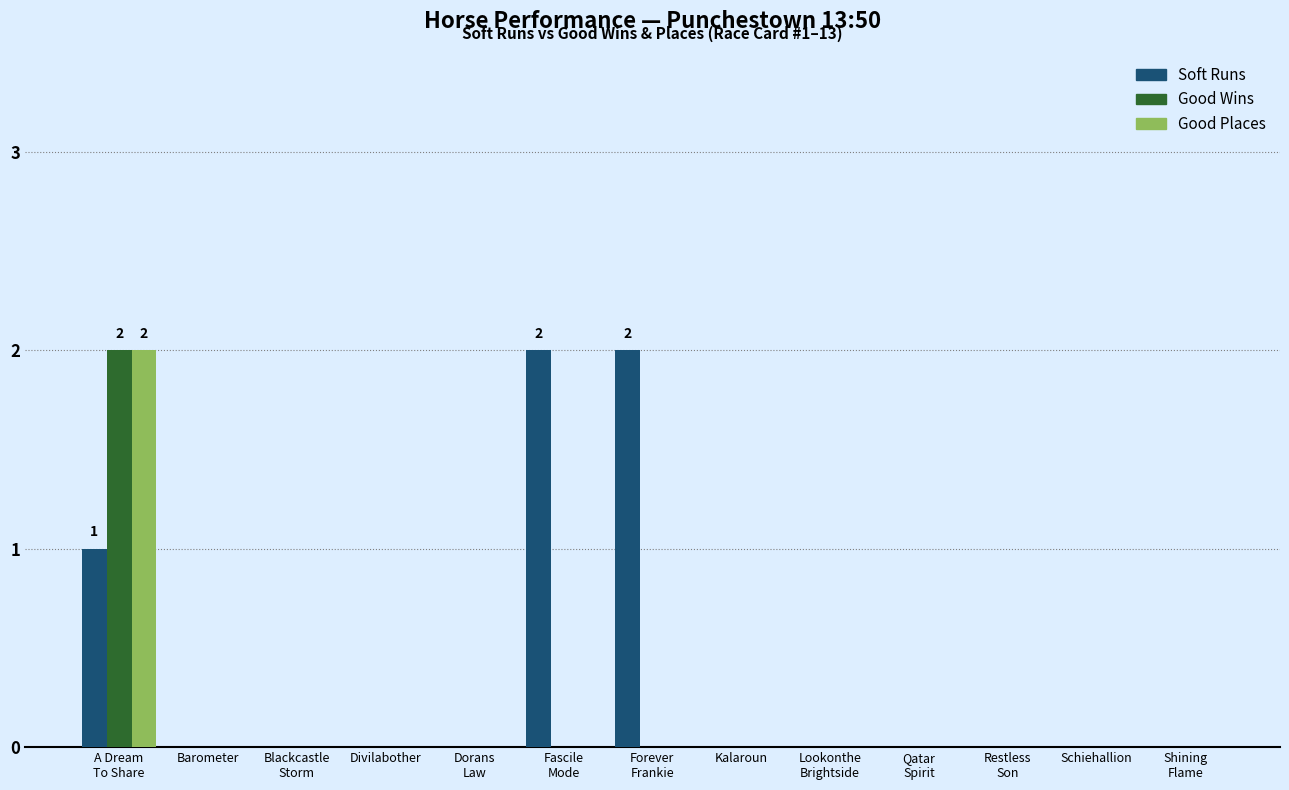

Are the bars grouped side by side (vs. stacked)?

Yes